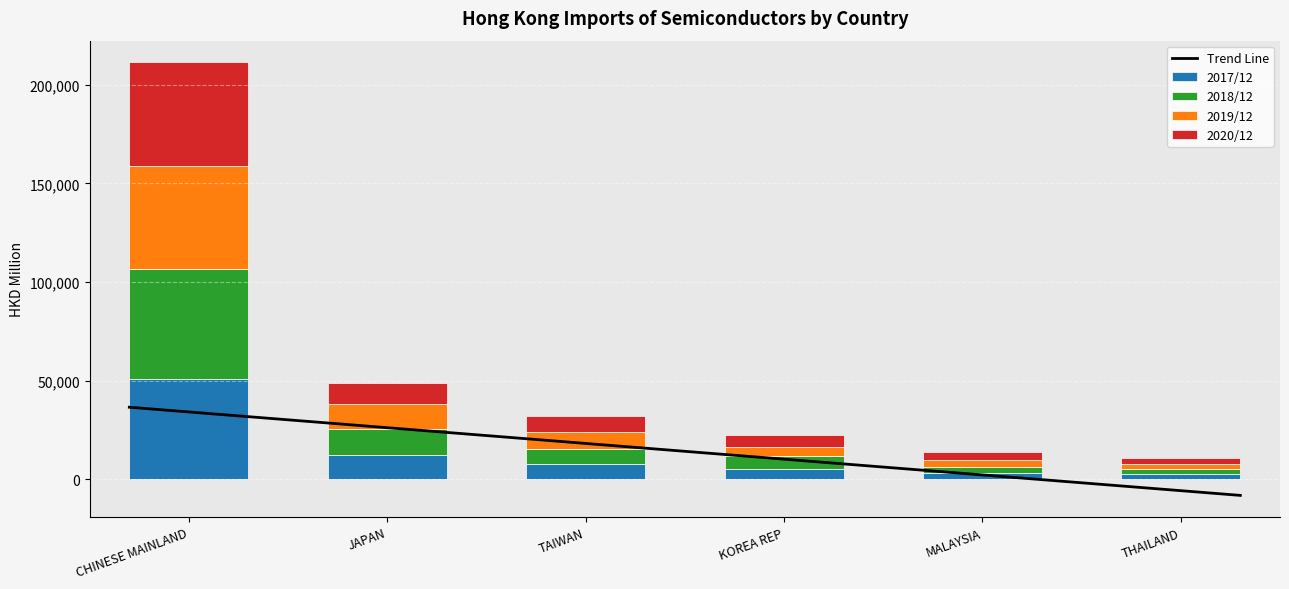

Which series has the widest spread of values?

2018/12